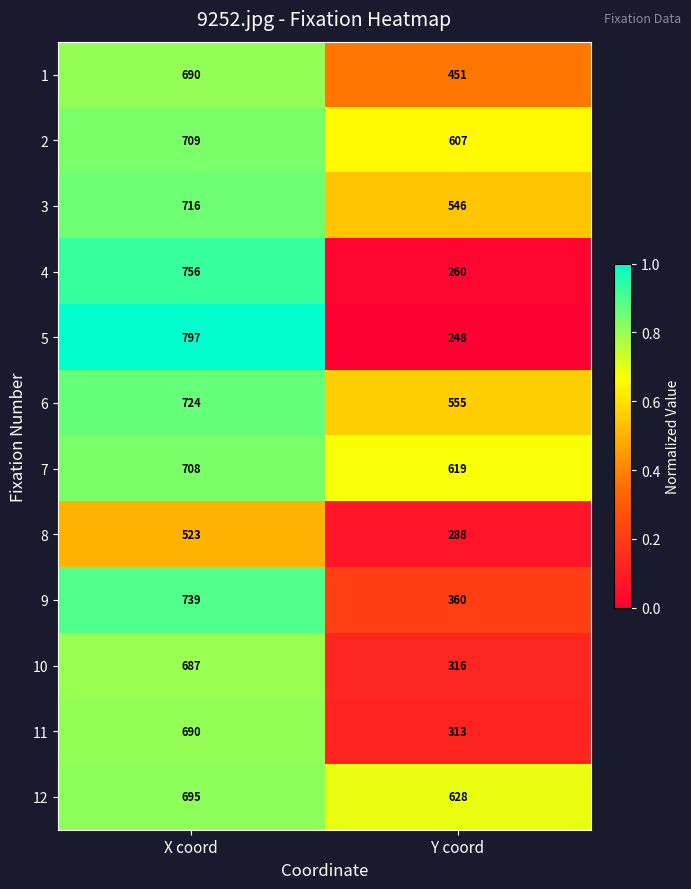

Between X coord and Y coord, which series saw the biggest shift?

5